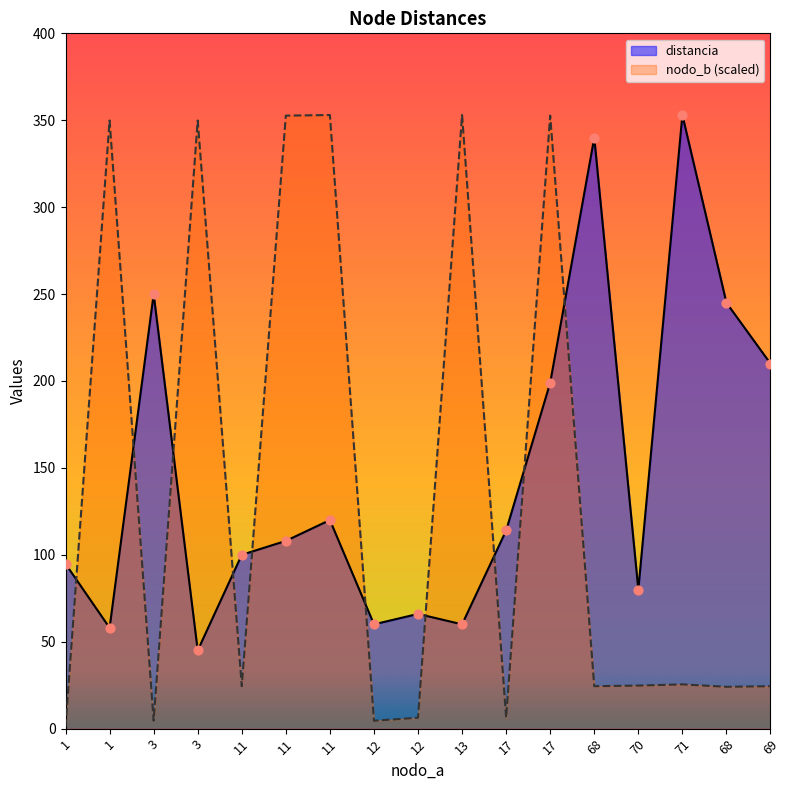

What are all the series names shown in the legend?

distancia, nodo_b (scaled)